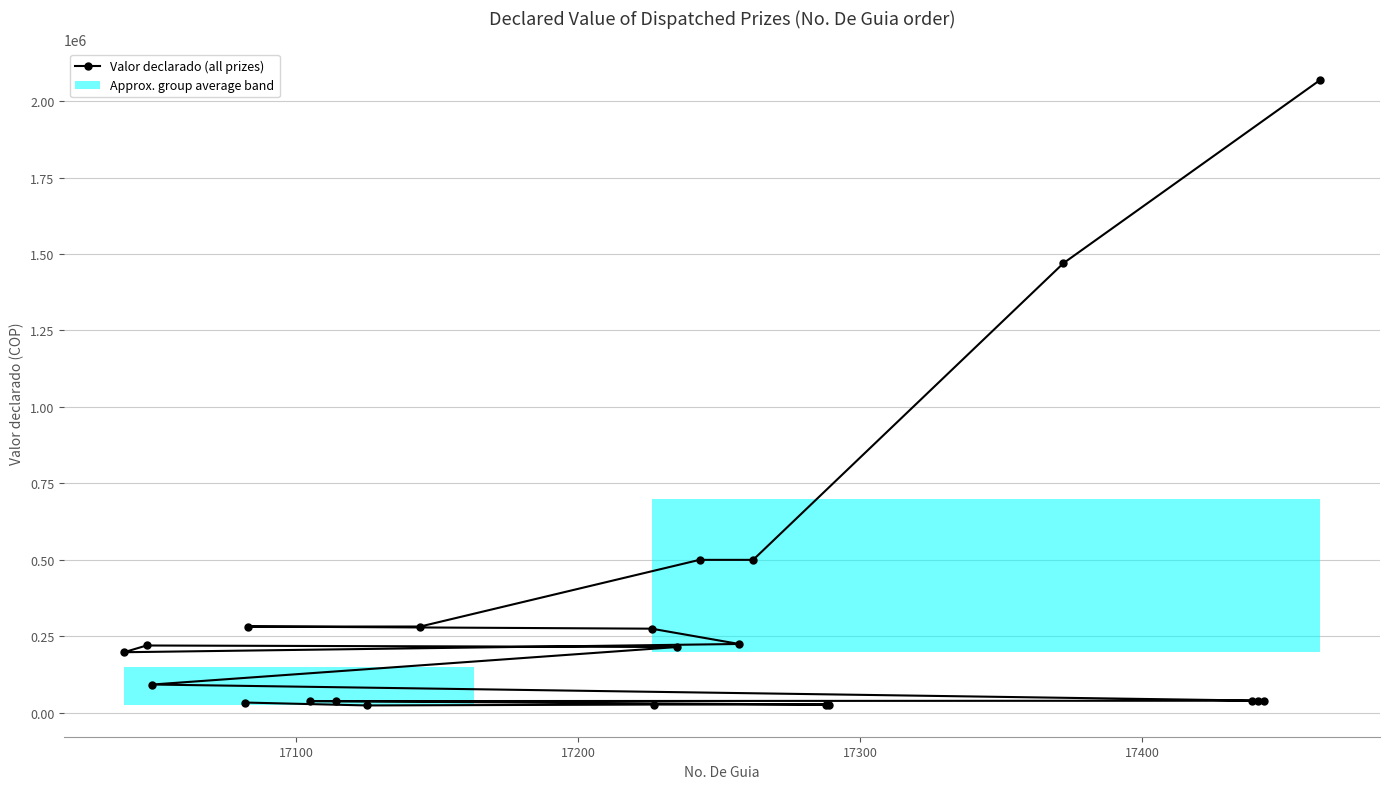

What is the greatest value displayed?

2068966